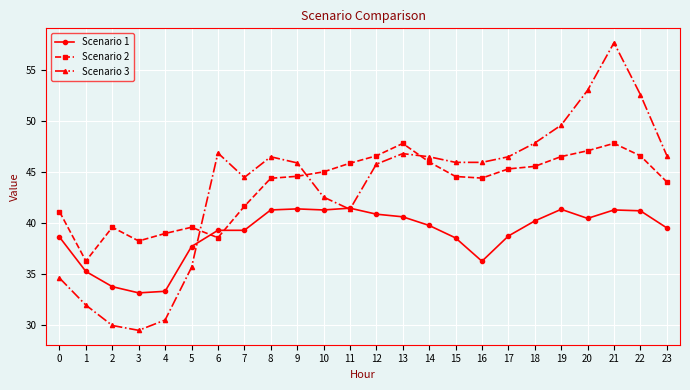

At which category is the sum across all series the highest?

21